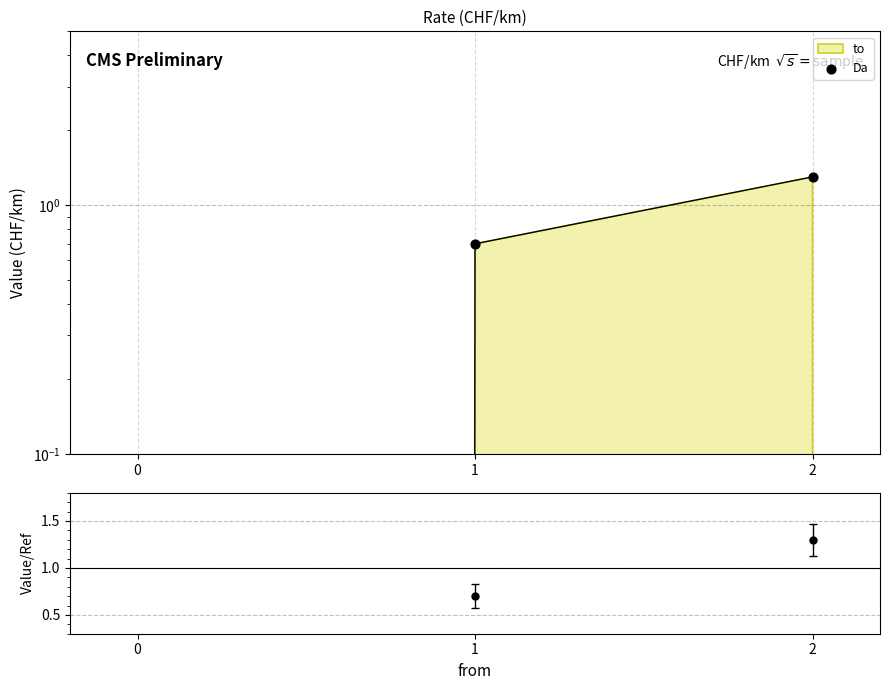

What is the change in value from 0 to 1?

+0.7